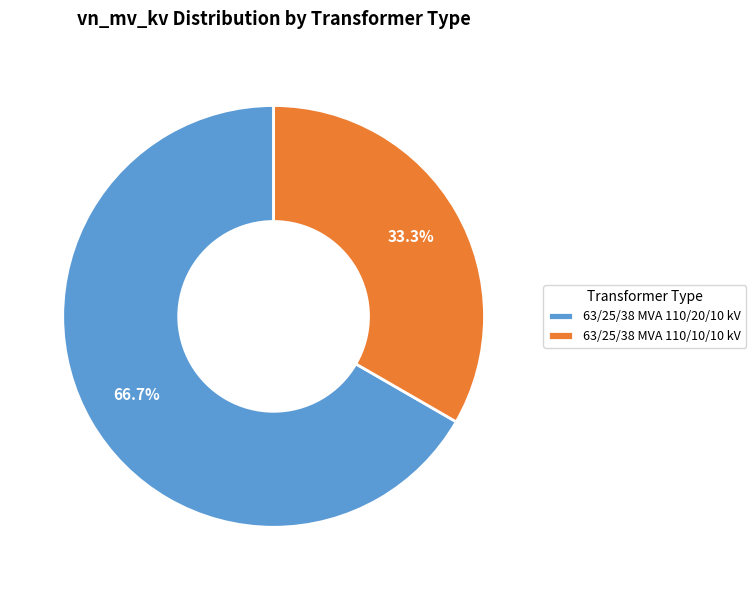

What is the smallest slice in the pie chart?

63/25/38 MVA 110/10/10 kV